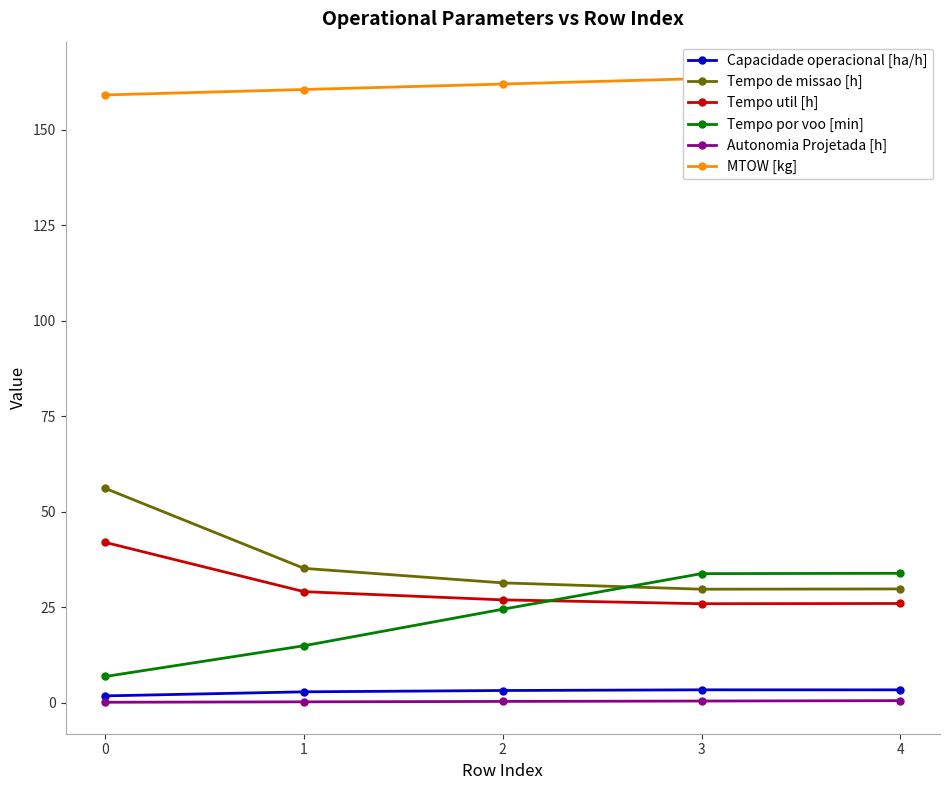

At how many categories does at least one series exceed 23?

5